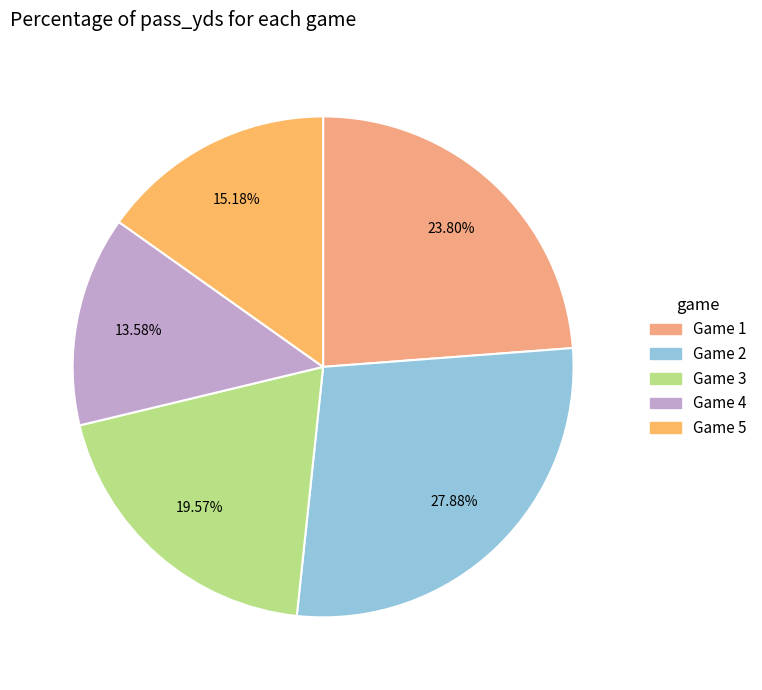

Is there any slice that represents more than half of the pie?

No